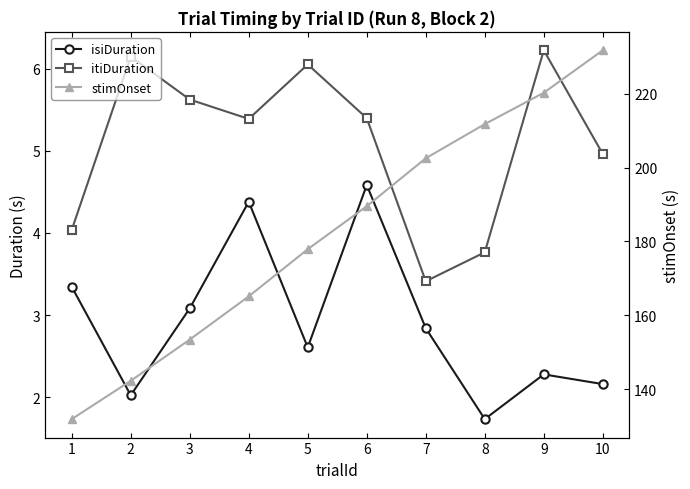

At which category does the chart reach its peak across all series?

10